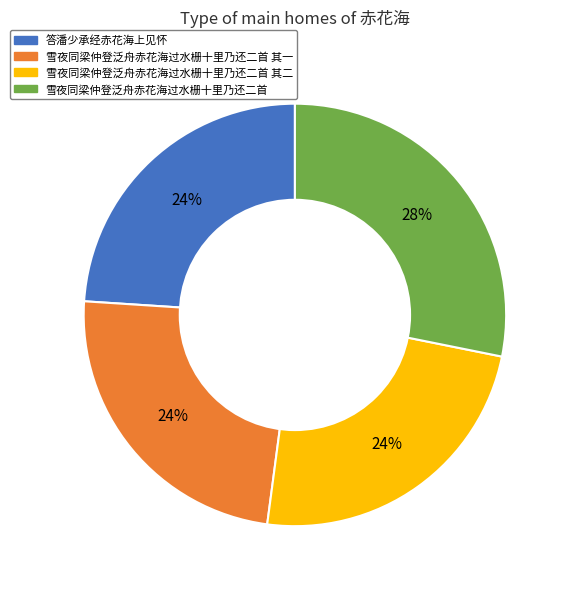

Which slice is the largest?

雪夜同梁仲登泛舟赤花海过水栅十里乃还二首